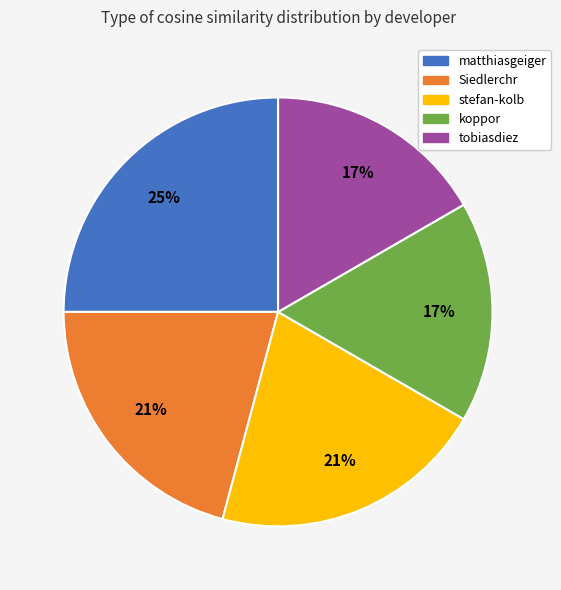

Is the sum of stefan-kolb and matthiasgeiger greater than half?

No